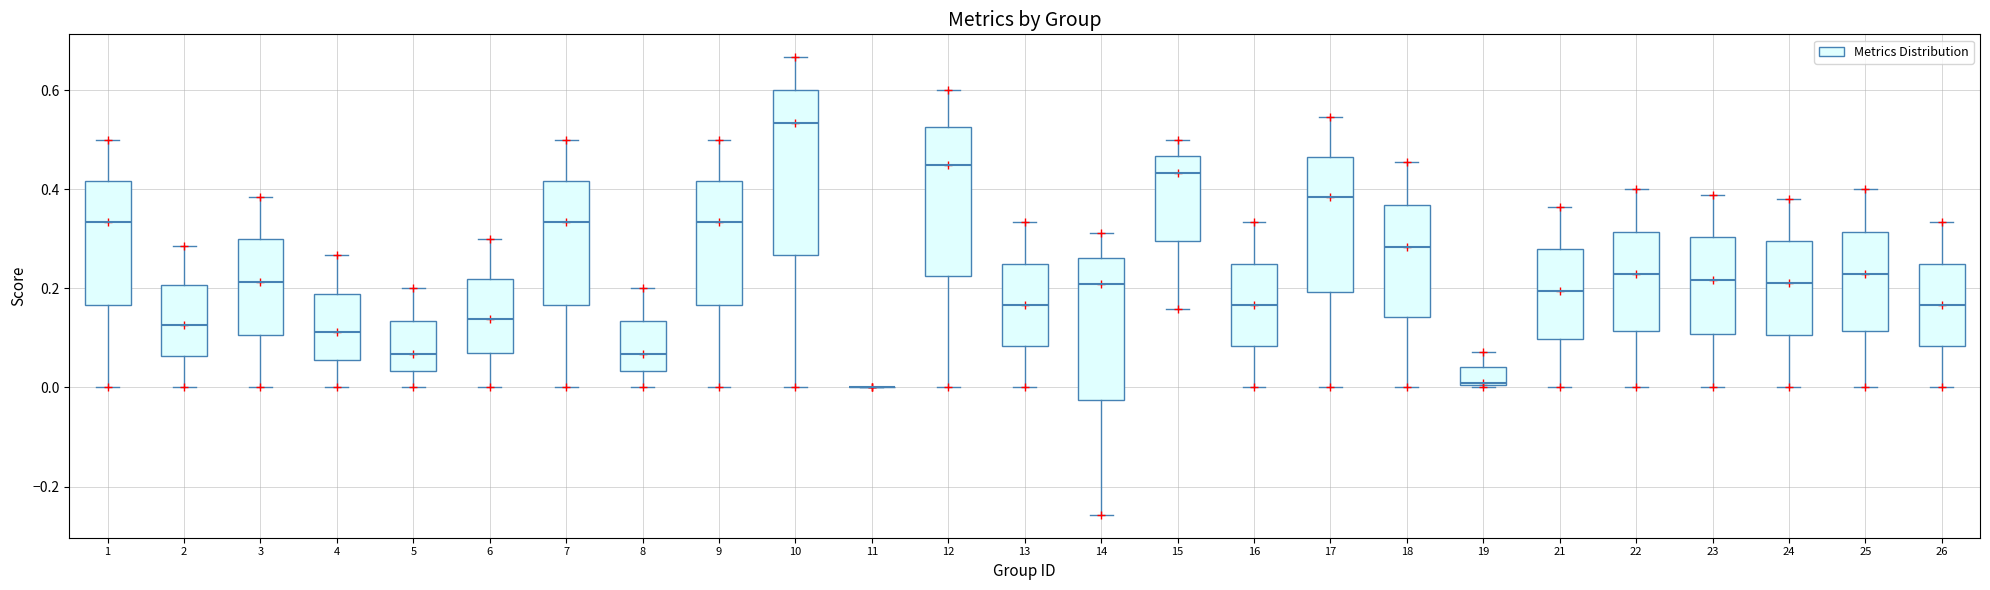

Reading left to right, read every box against the y-axis: the position of its median line, the range the box covers, and the ends of its whiskers. The values are not printed on the chart, so give them approximately, as read against the axis.

1: median 0.34, box 0.16 to 0.42, whiskers 0.00 to 0.50
2: median 0.12, box 0.06 to 0.20, whiskers 0.00 to 0.28
3: median 0.22, box 0.10 to 0.30, whiskers 0.00 to 0.38
4: median 0.12, box 0.06 to 0.18, whiskers 0.00 to 0.26
5: median 0.06, box 0.04 to 0.14, whiskers 0.00 to 0.20
6: median 0.14, box 0.06 to 0.22, whiskers 0.00 to 0.30
7: median 0.34, box 0.16 to 0.42, whiskers 0.00 to 0.50
8: median 0.06, box 0.04 to 0.14, whiskers 0.00 to 0.20
9: median 0.34, box 0.16 to 0.42, whiskers 0.00 to 0.50
10: median 0.54, box 0.26 to 0.60, whiskers 0.00 to 0.66
11: box collapsed to a line at 0.00, whiskers 0.00 to 0.00
12: median 0.46, box 0.22 to 0.52, whiskers 0.00 to 0.60
13: median 0.16, box 0.08 to 0.26, whiskers 0.00 to 0.34
14: median 0.20, box -0.02 to 0.26, whiskers -0.26 to 0.32
15: median 0.44, box 0.30 to 0.46, whiskers 0.16 to 0.50
16: median 0.16, box 0.08 to 0.26, whiskers 0.00 to 0.34
17: median 0.38, box 0.20 to 0.46, whiskers 0.00 to 0.54
18: median 0.28, box 0.14 to 0.36, whiskers 0.00 to 0.46
19: median 0.00, box 0.00 to 0.04, whiskers 0.00 to 0.08
21: median 0.20, box 0.10 to 0.28, whiskers 0.00 to 0.36
22: median 0.22, box 0.12 to 0.32, whiskers 0.00 to 0.40
23: median 0.22, box 0.10 to 0.30, whiskers 0.00 to 0.38
24: median 0.22, box 0.10 to 0.30, whiskers 0.00 to 0.38
25: median 0.22, box 0.12 to 0.32, whiskers 0.00 to 0.40
26: median 0.16, box 0.08 to 0.26, whiskers 0.00 to 0.34